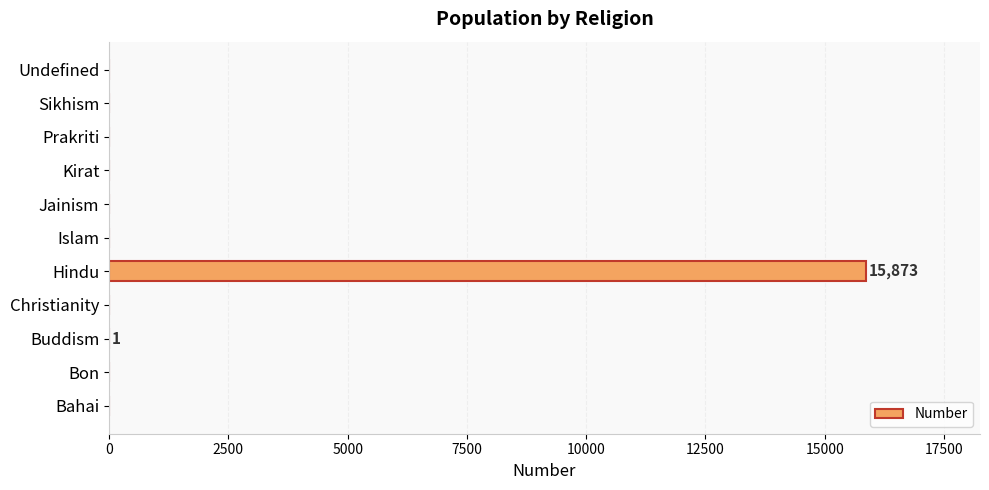

At which category does the chart reach its peak across all series?

Hindu